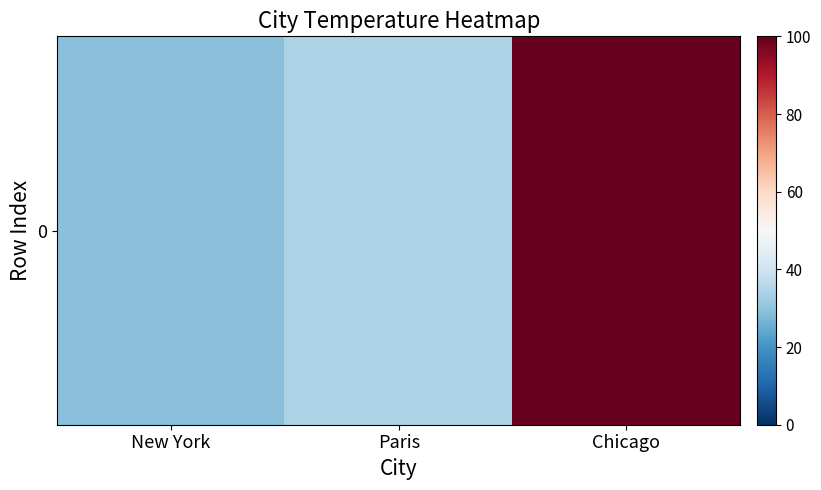

The chart shows a value of 34 at Paris. True or false?

True